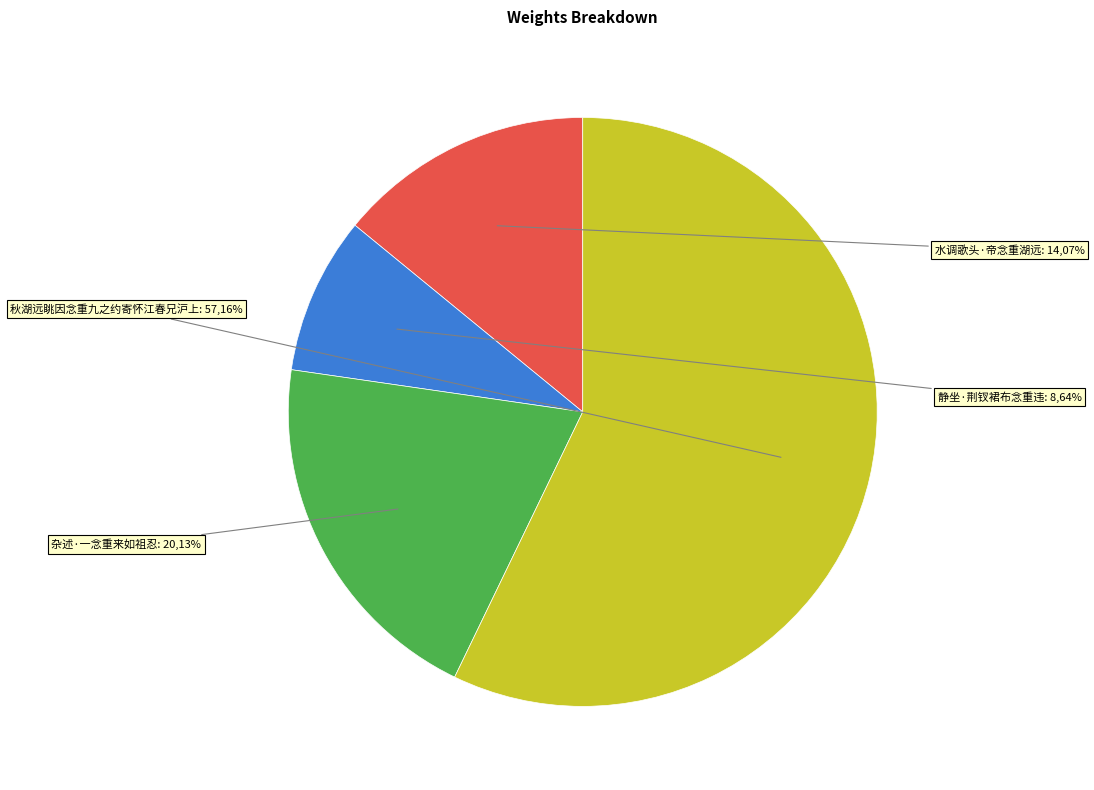

Is the sum of 水调歌头·帝念重湖远 and 秋湖远眺因念重九之约寄怀江春兄沪上 greater than half?

Yes